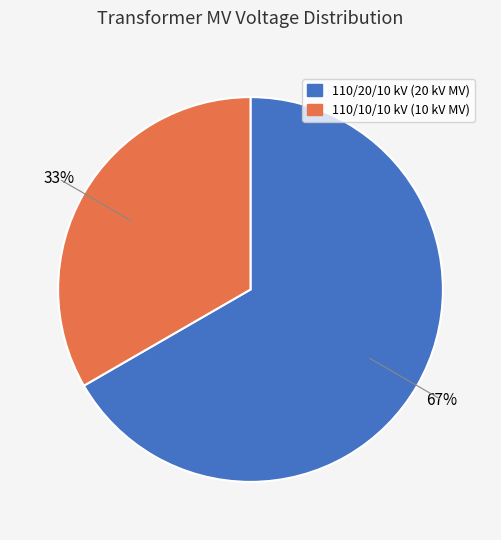

To the nearest percent, what is the average slice percentage?

50%